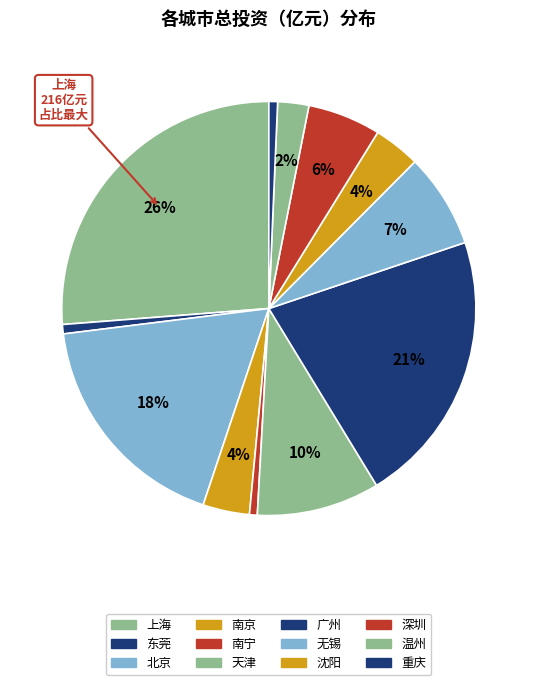

The 无锡 slice represents 18% of the pie. True or false?

False